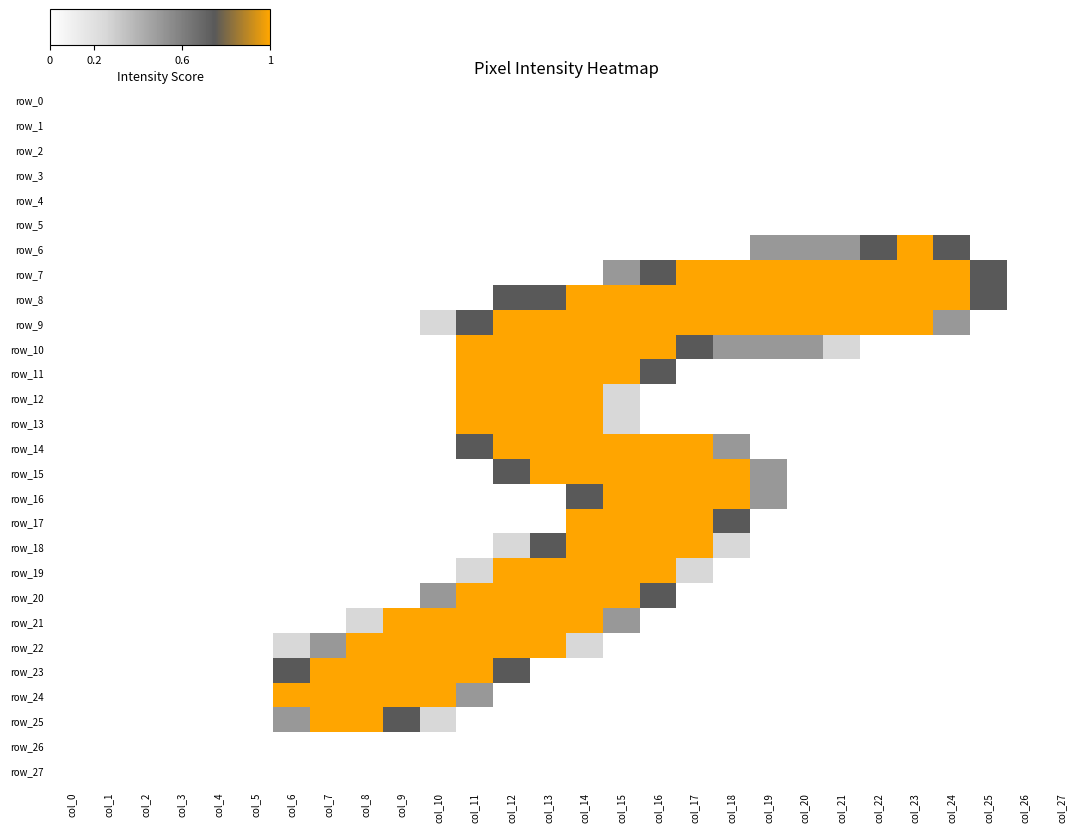

What is the sum of all row_18 values?

5.3